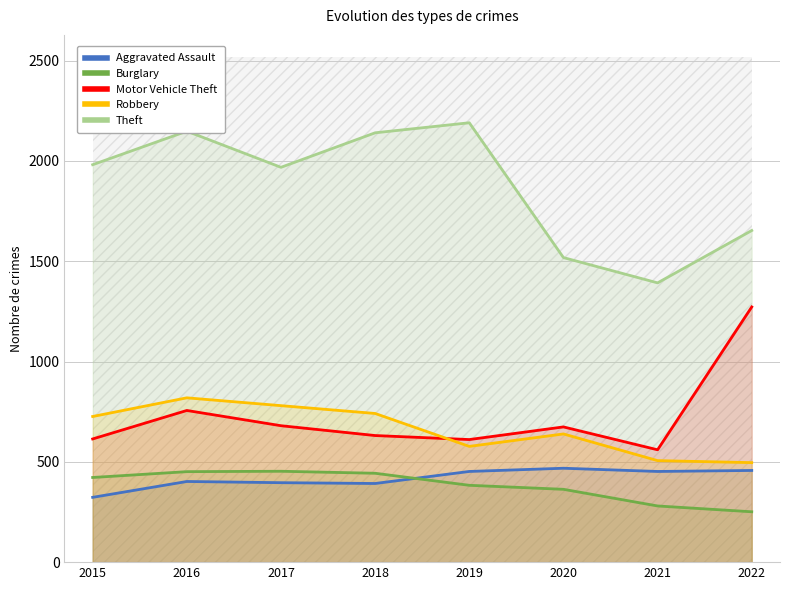

At which label does Burglary first exceed 422?

2016